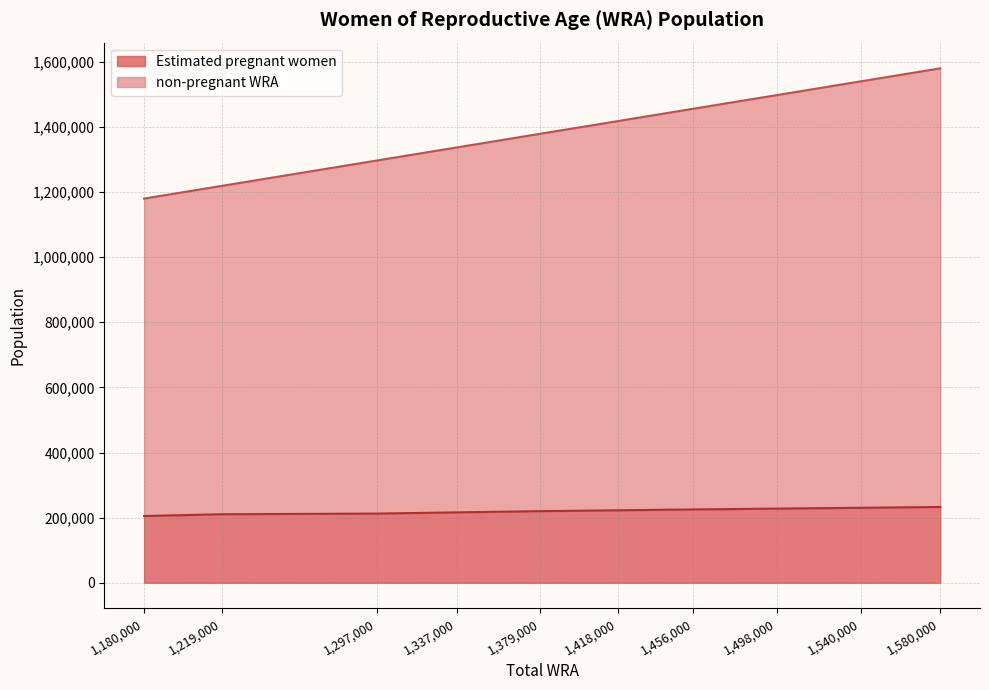

Which series changed the most between 1456000 and 1580000?

non-pregnant WRA